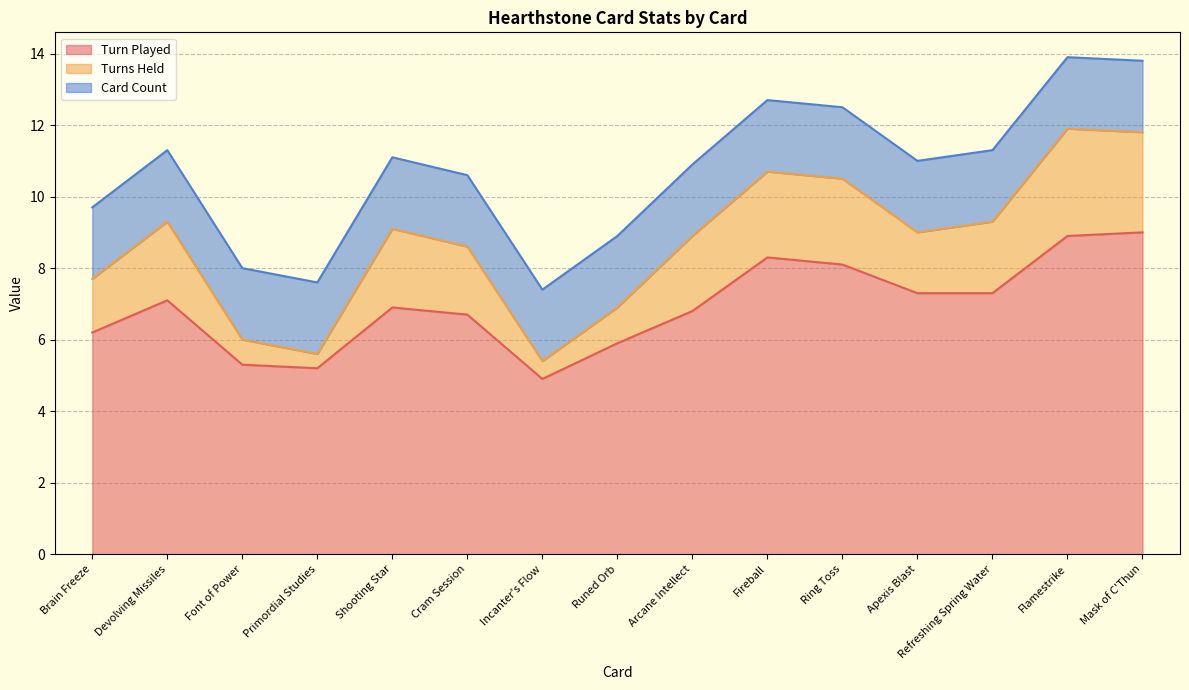

What is the sum of all Turn Played values?

103.9